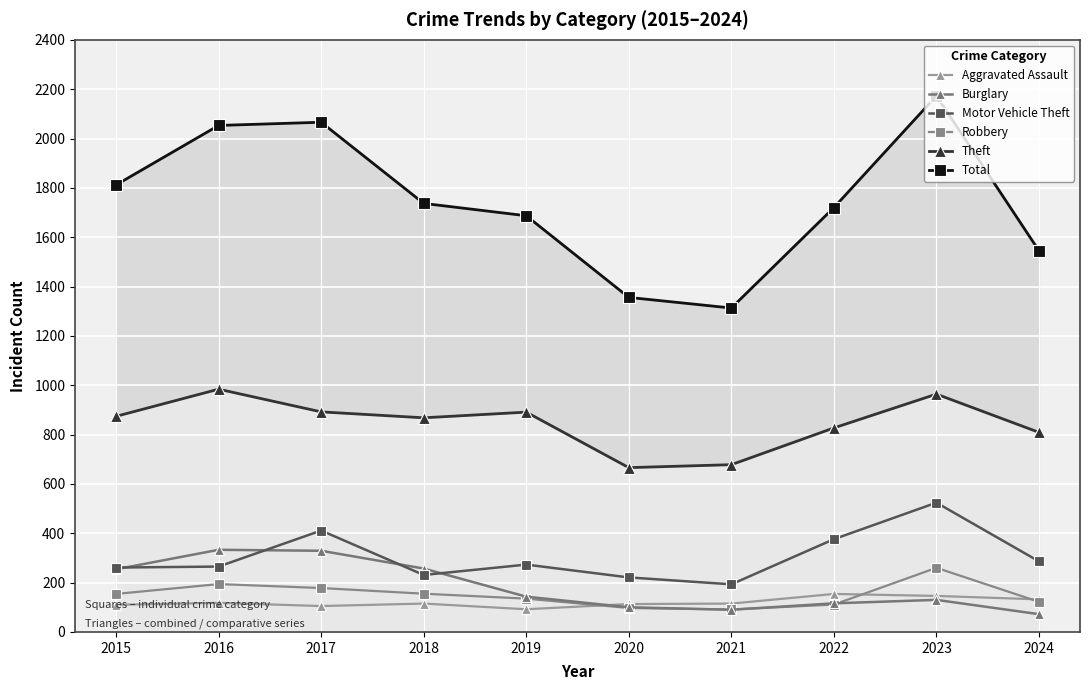

What is the difference between the Burglary values at 2016 and 2023?

203